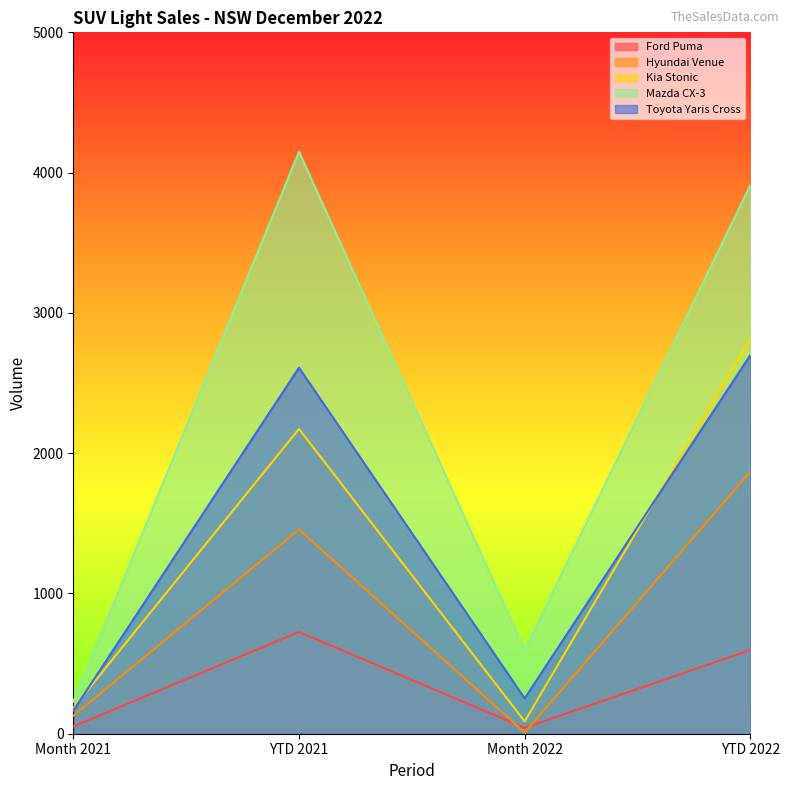

What is the total value across all series at YTD 2021?

11112